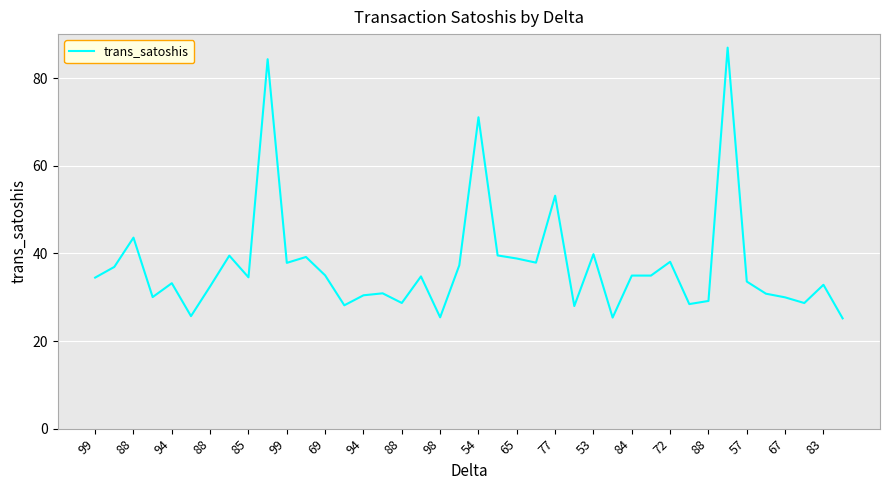

What is the difference between the maximum and minimum values?

61.8